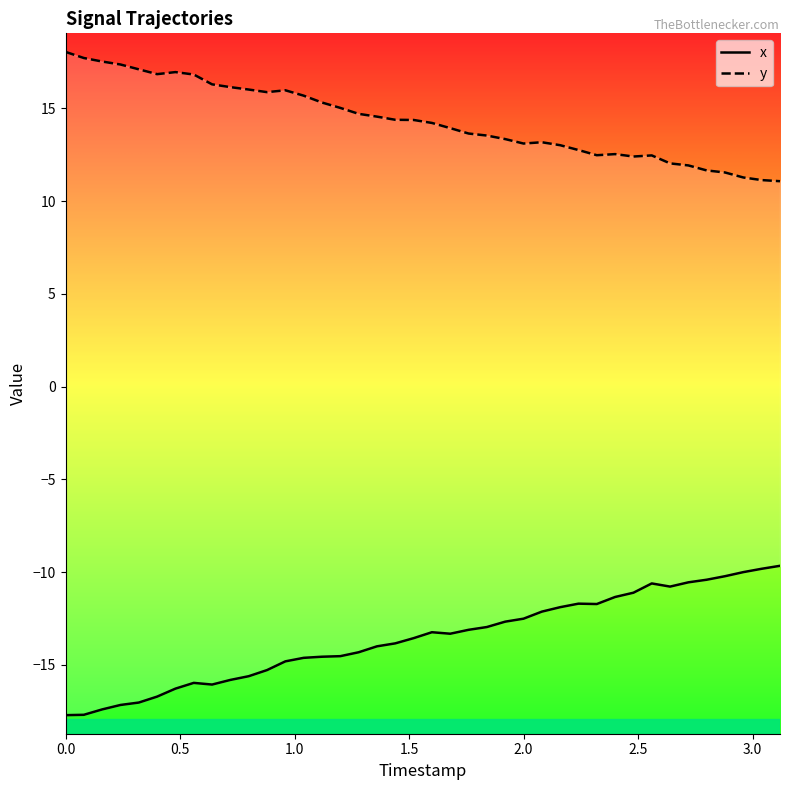

What is the difference between the maximum and second lowest values in the y series?

6.9